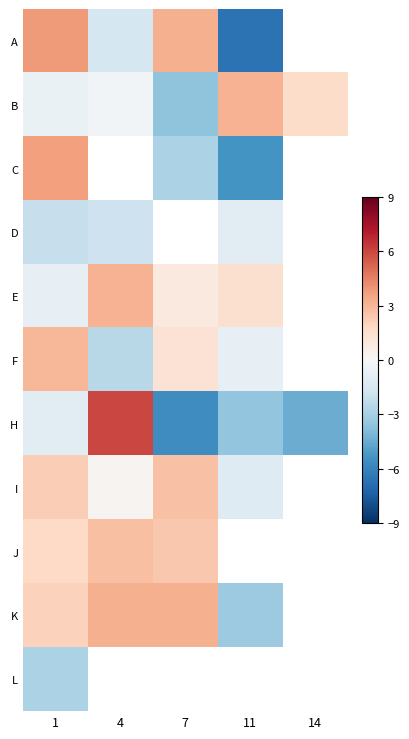

Where is D nearest to the value -1?

11